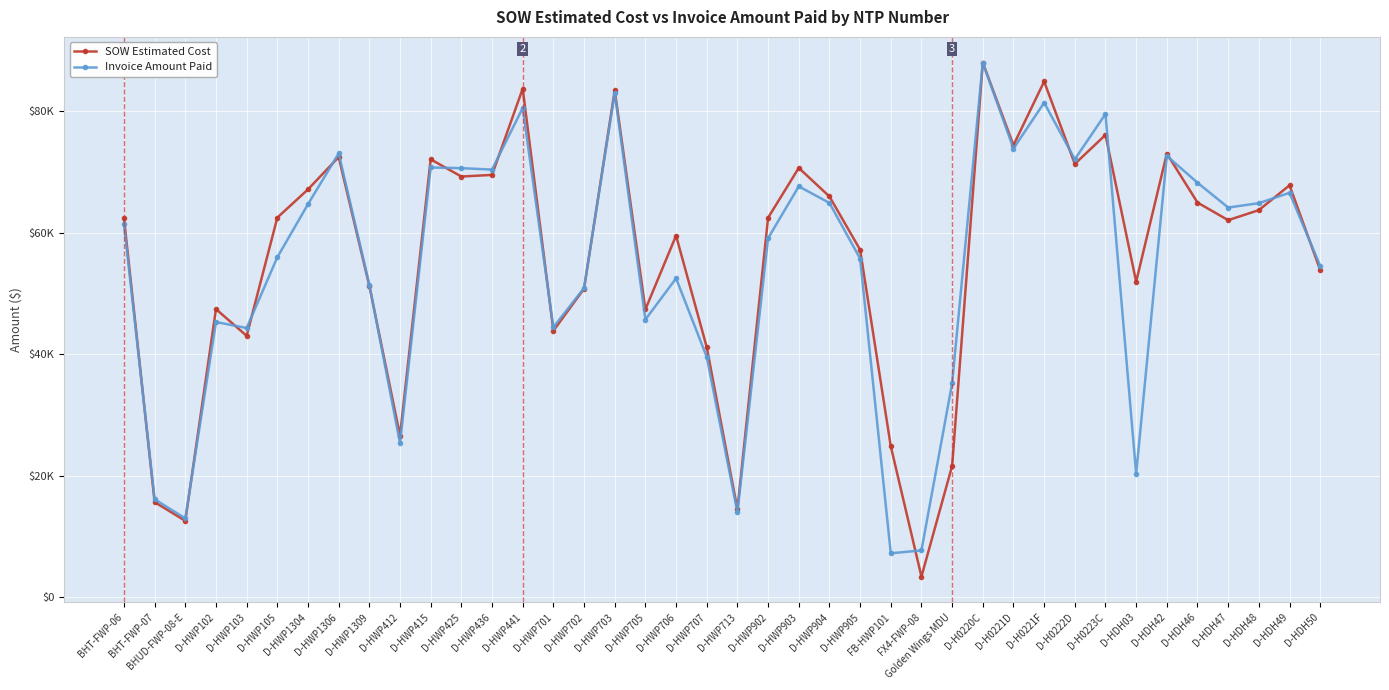

Which series has the widest spread of values?

SOW Estimated Cost